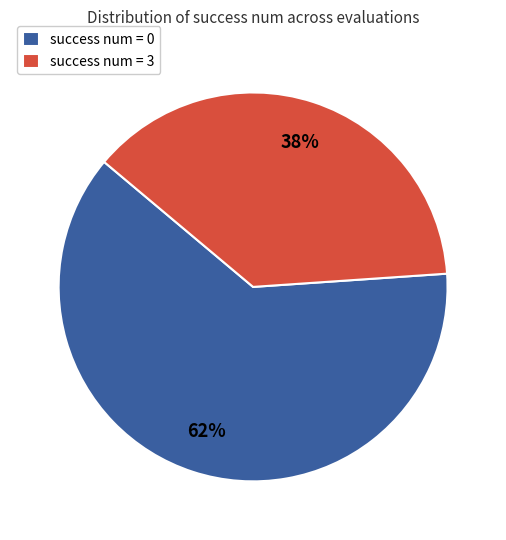

The success num = 0 slice represents 62% of the pie. True or false?

True